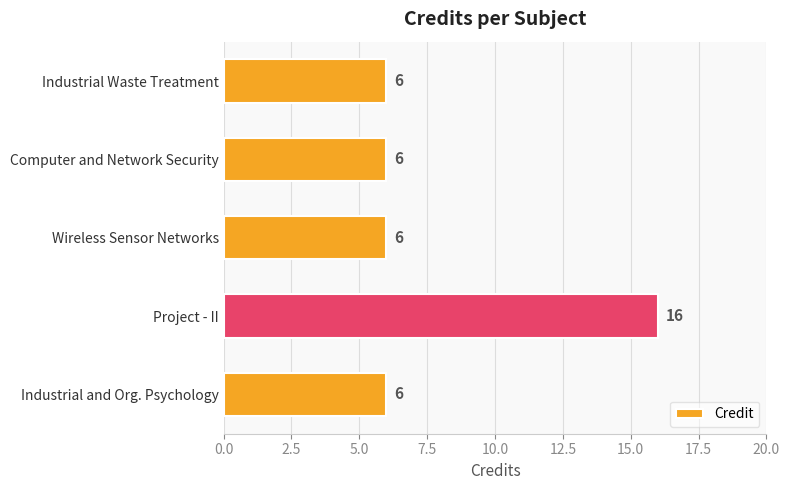

Is it true that the value at Industrial and Org. Psychology is 4?

False